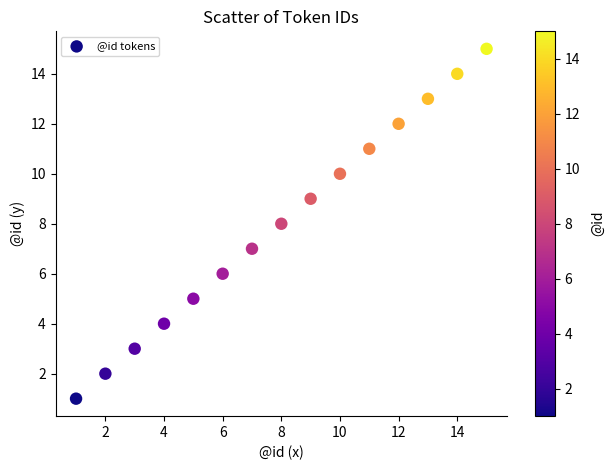

What is the range of X values (max minus min)?

14